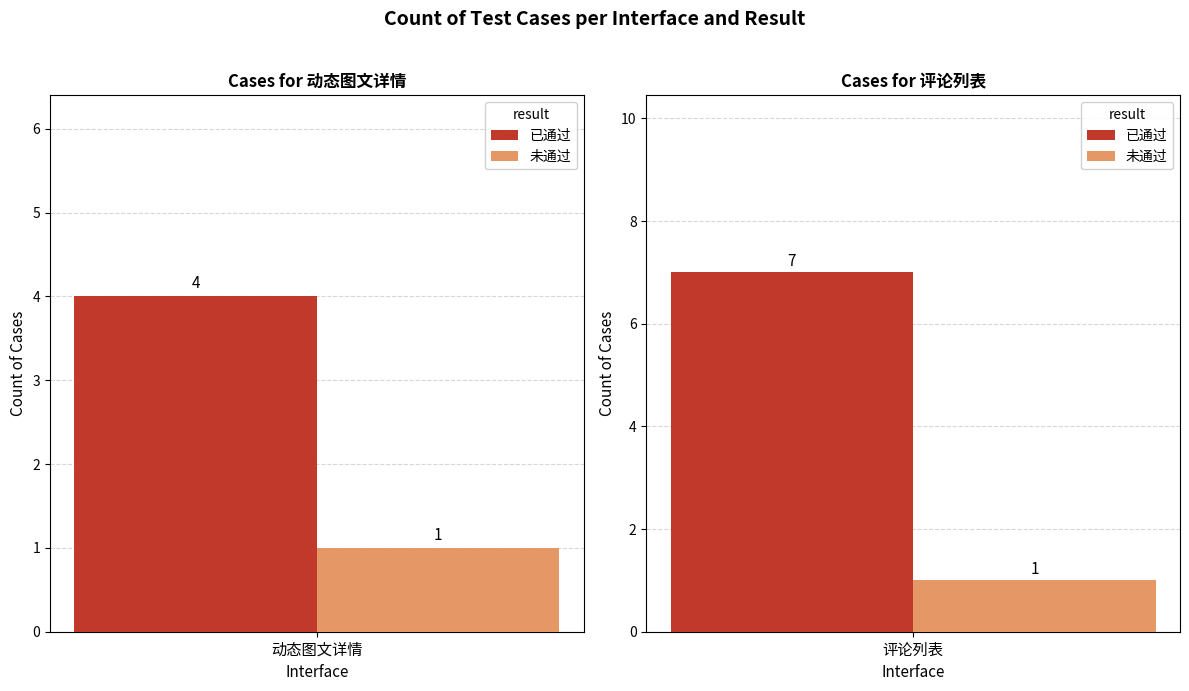

What value does the 未通过 series have at 动态图文详情?

1